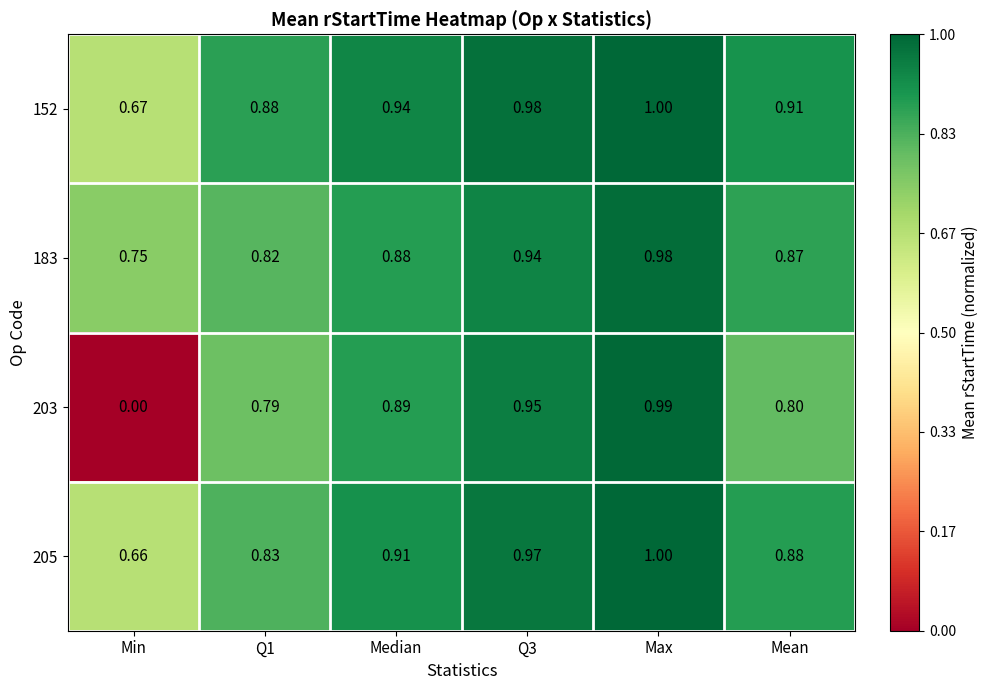

Which label corresponds to the largest value in the chart?

Max